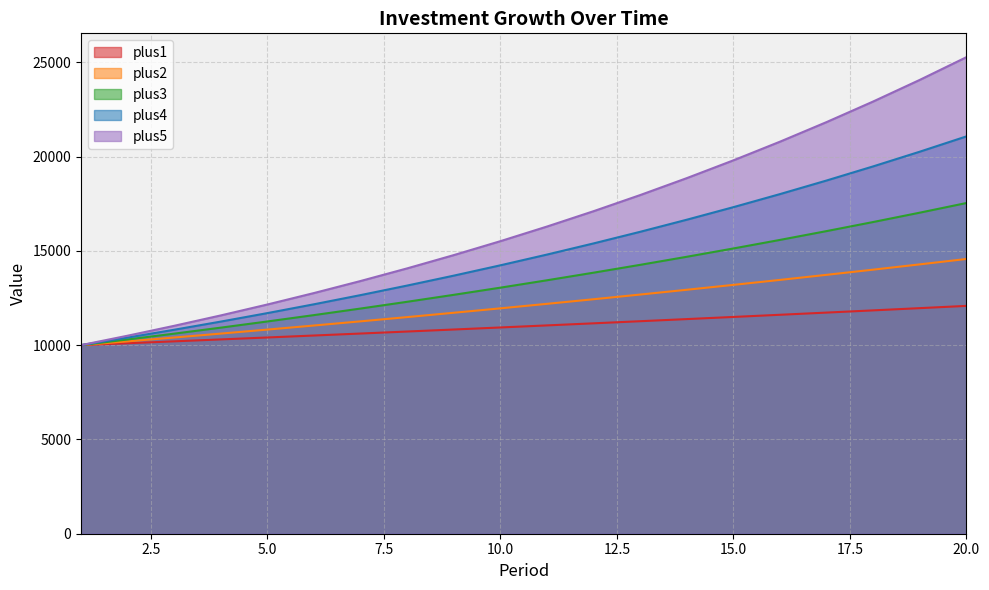

How many values in the plus4 series are below 14802?

10